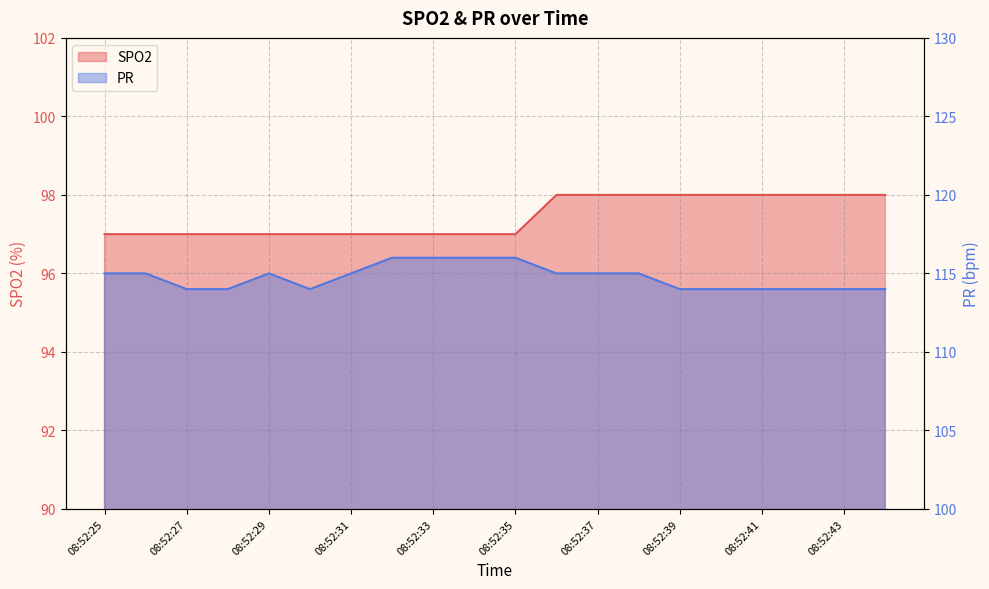

Between 08:52:26 and 08:52:40, which series saw the biggest shift?

SPO2